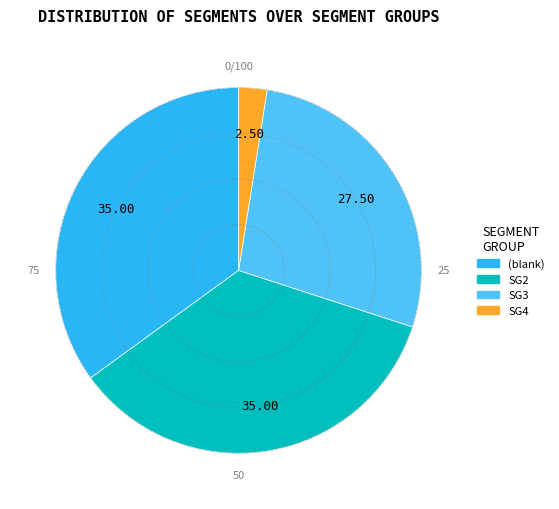

Does any single category account for the majority?

No